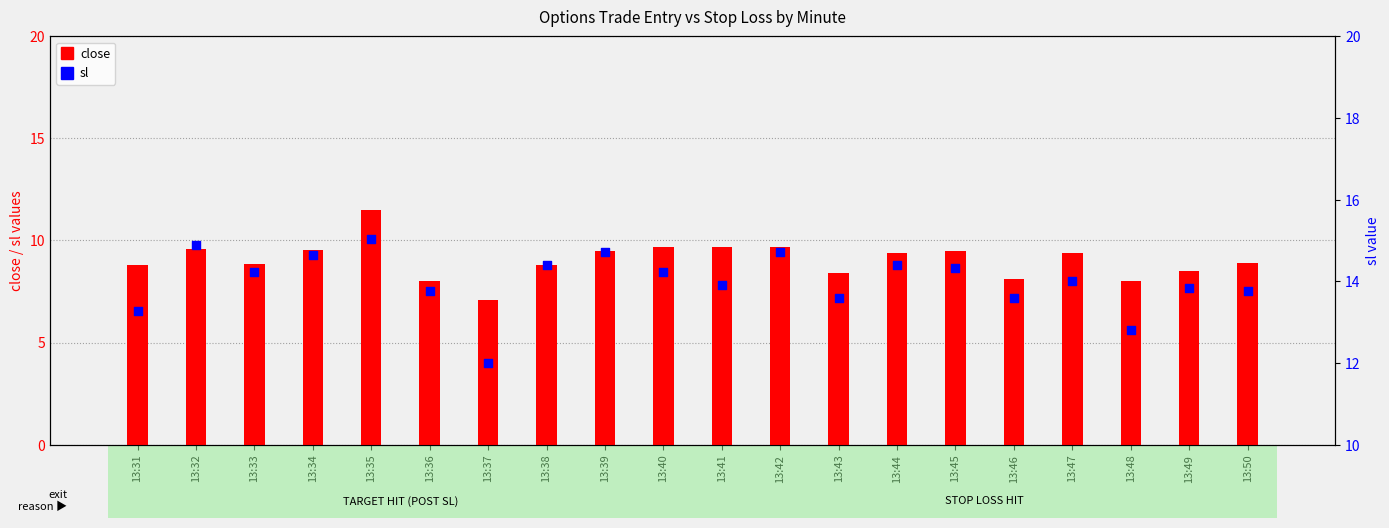

Which series has the largest Y range (max minus min)?

close